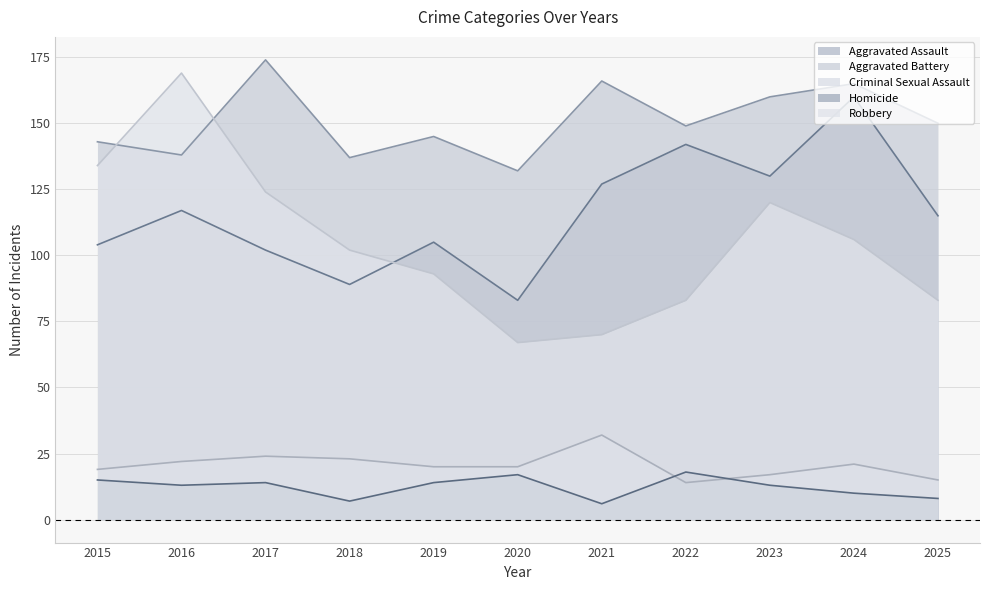

True or false: Aggravated Assault and Criminal Sexual Assault intersect in this chart.

False